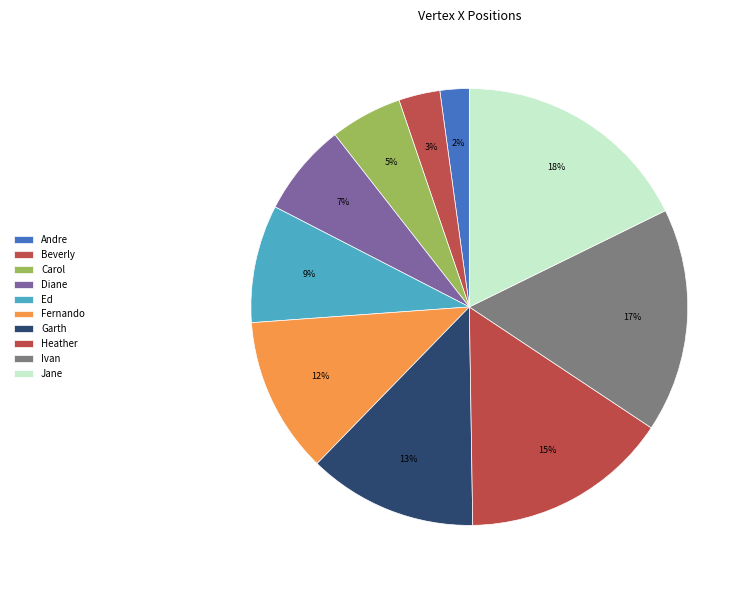

The Carol slice represents 5% of the pie. True or false?

True